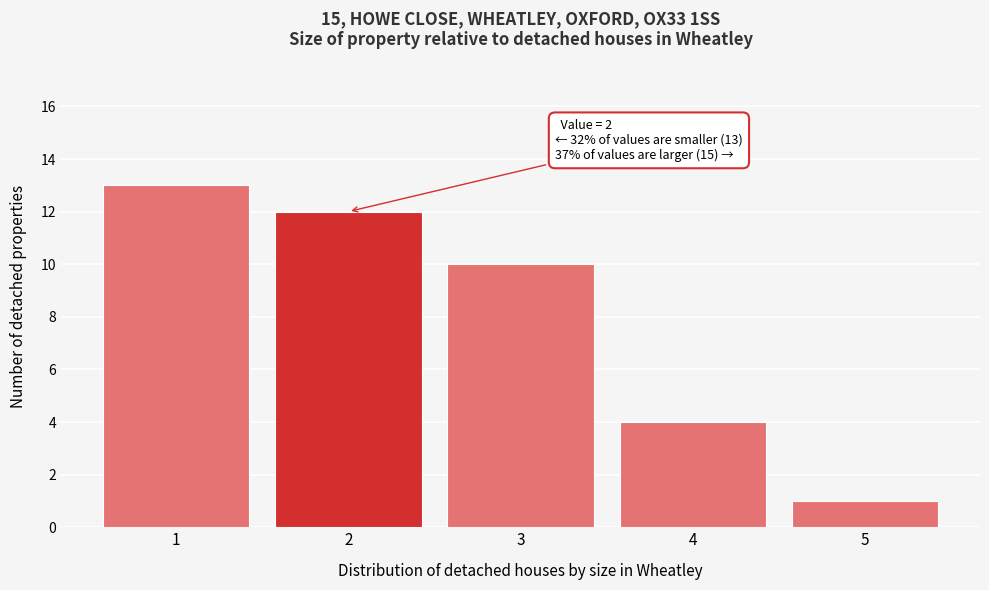

Over which range of the x-axis is the bar tallest?

0.5 to 1.5